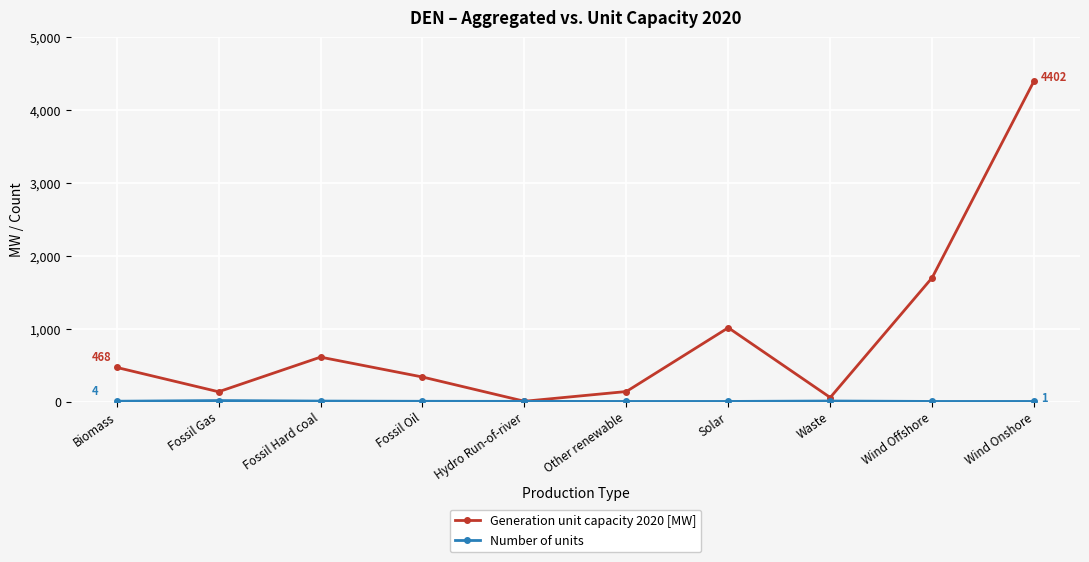

Is it true that Generation unit capacity 2020 [MW] equals 5901.8 at Wind Onshore?

False